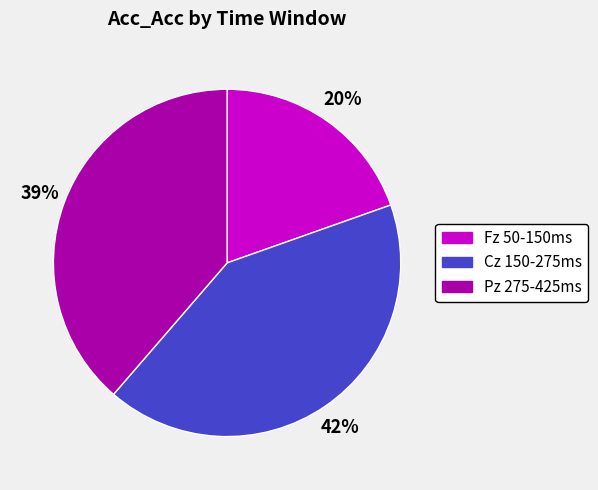

Is there any slice that represents more than half of the pie?

No